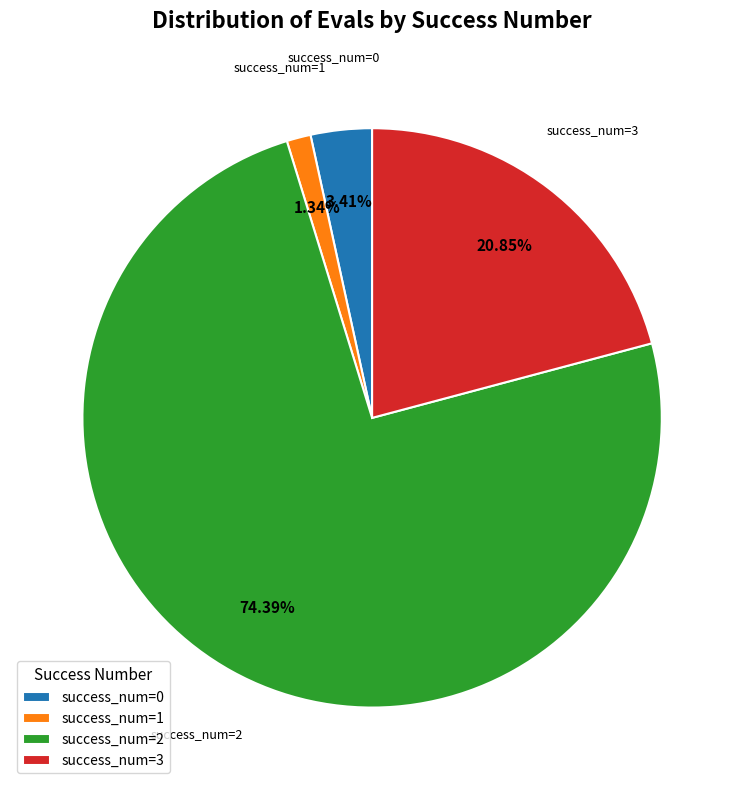

To the nearest percent, what is the difference between the largest and smallest slice percentages?

73%